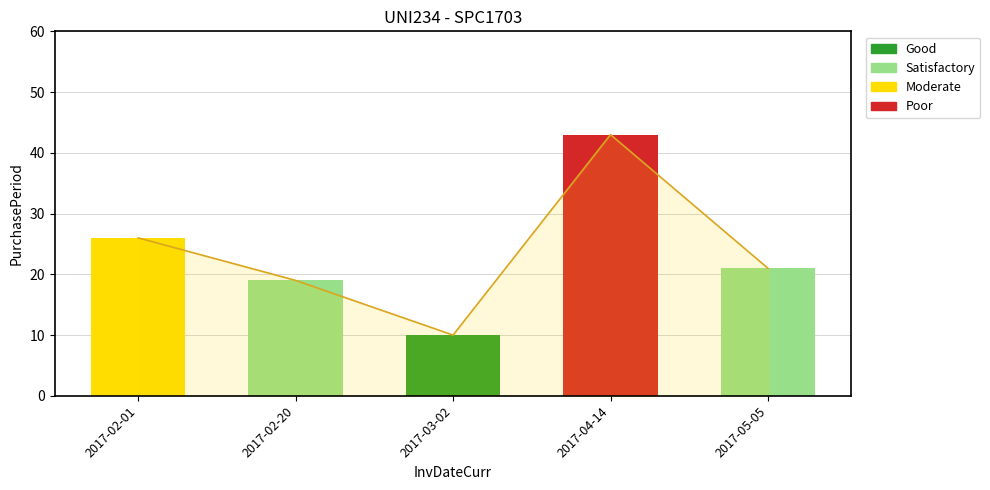

Where is the data nearest to the value 26?

2017-02-01